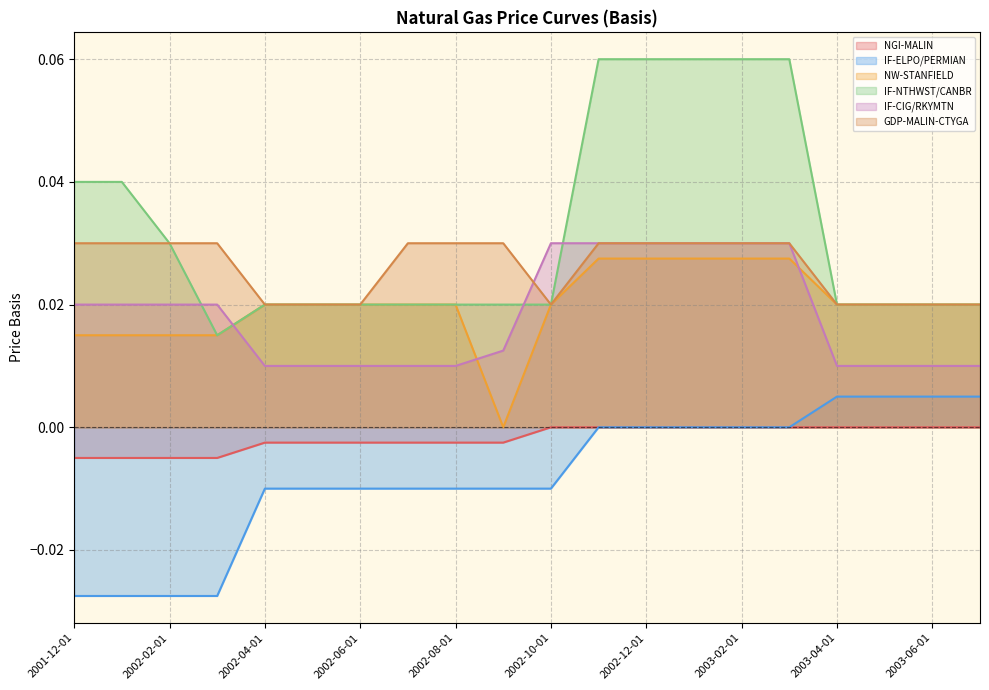

Reading right to left, extract all data points from this chart.

NGI-MALIN: 0.0	0.0	0.0	0.0	0.0	0.0	0.0	0.0	0.0	0.0	-0.0	-0.0	-0.0	-0.0	-0.0	-0.0	-0.0	-0.0	-0.0	-0.0
IF-ELPO/PERMIAN: 0.0	0.0	0.0	0.0	0.0	0.0	0.0	0.0	0.0	-0.0	-0.0	-0.0	-0.0	-0.0	-0.0	-0.0	-0.0	-0.0	-0.0	-0.0
NW-STANFIELD: 0.0	0.0	0.0	0.0	0.0	0.0	0.0	0.0	0.0	0.0	0.0	0.0	0.0	0.0	0.0	0.0	0.0	0.0	0.0	0.0
IF-NTHWST/CANBR: 0.0	0.0	0.0	0.0	0.1	0.1	0.1	0.1	0.1	0.0	0.0	0.0	0.0	0.0	0.0	0.0	0.0	0.0	0.0	0.0
IF-CIG/RKYMTN: 0.0	0.0	0.0	0.0	0.0	0.0	0.0	0.0	0.0	0.0	0.0	0.0	0.0	0.0	0.0	0.0	0.0	0.0	0.0	0.0
GDP-MALIN-CTYGA: 0.0	0.0	0.0	0.0	0.0	0.0	0.0	0.0	0.0	0.0	0.0	0.0	0.0	0.0	0.0	0.0	0.0	0.0	0.0	0.0